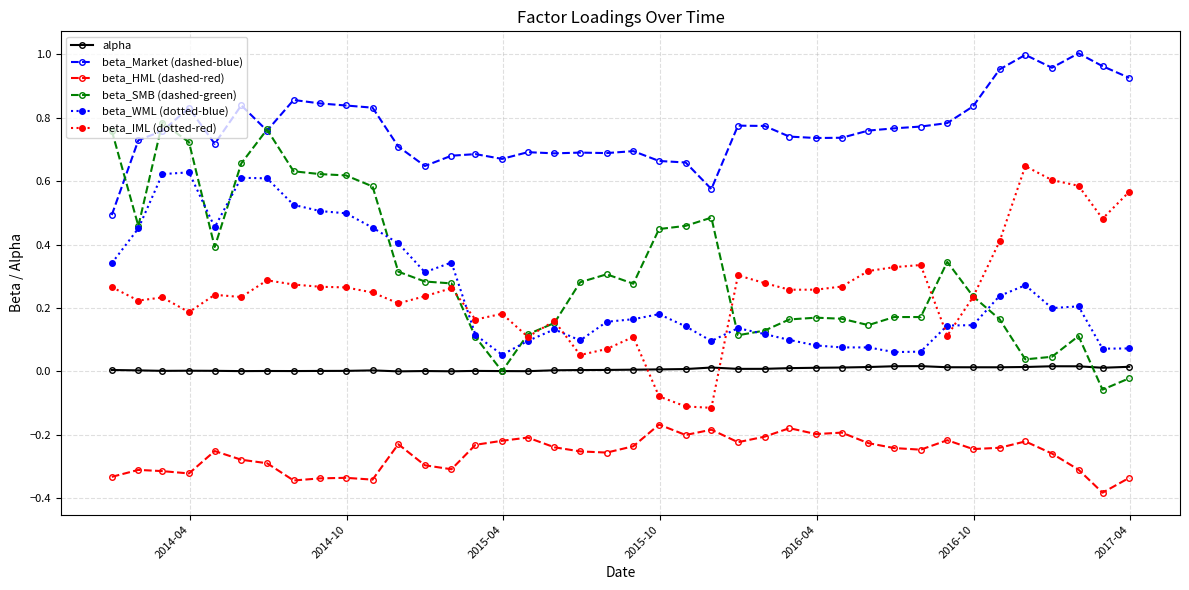

True or false: beta_IML (dotted-red) has more than 1 interior local peaks.

True